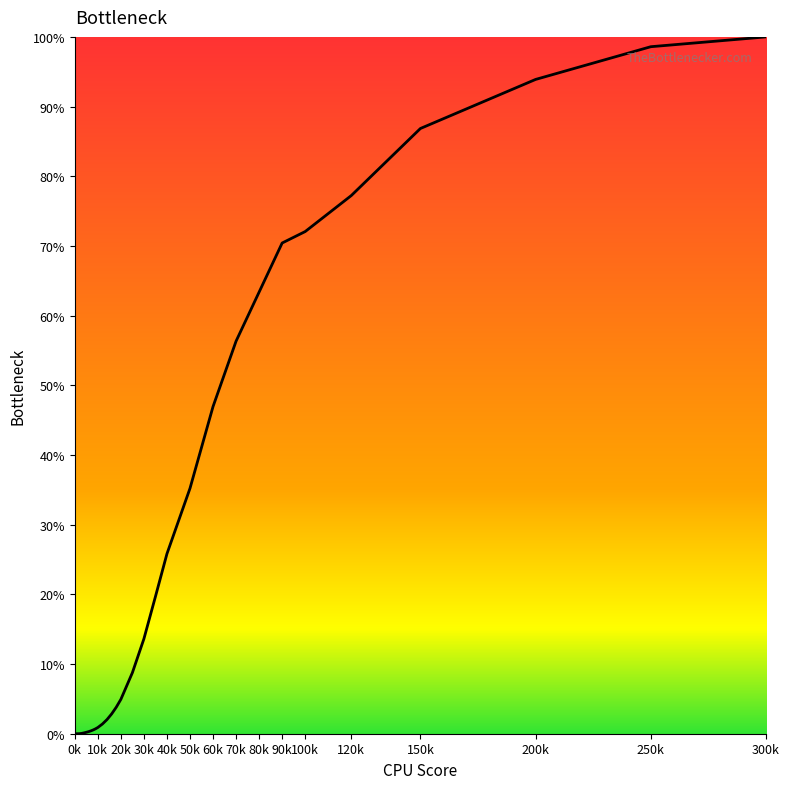

What is the greatest value displayed?

100.0